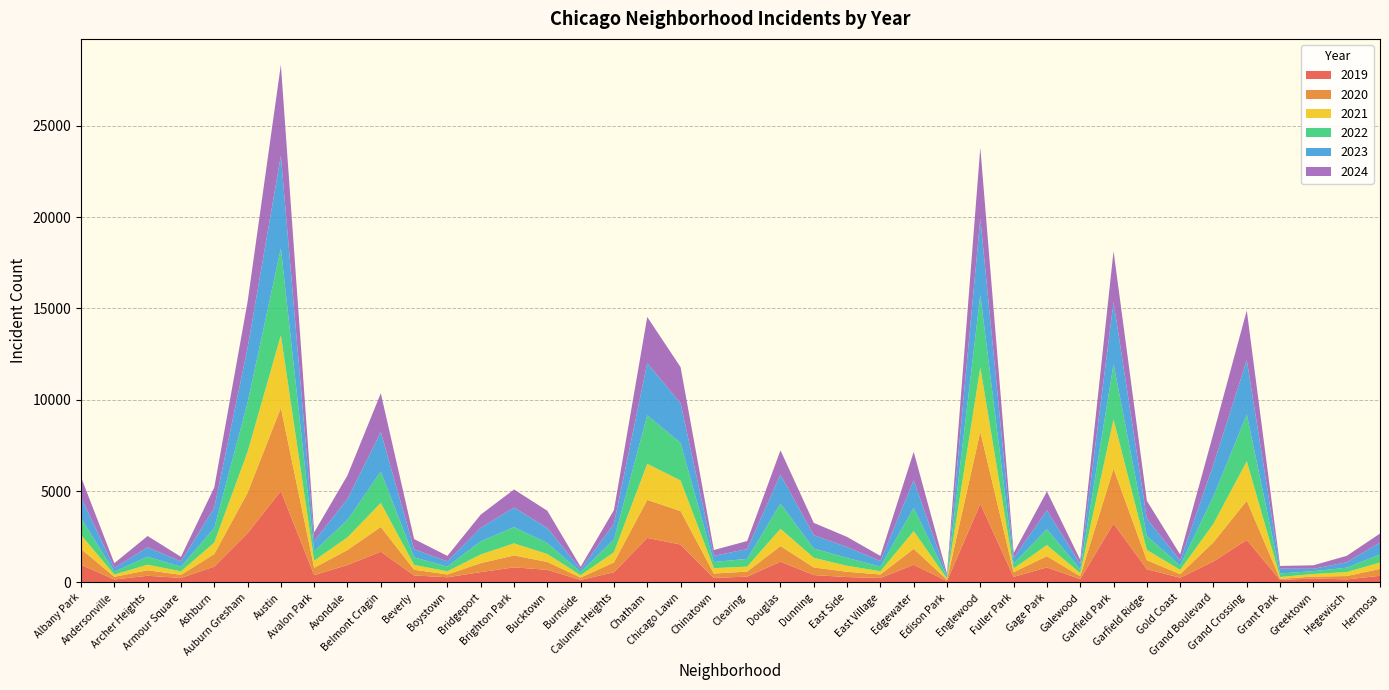

Reading right to left, list all the values displayed in this chart.

2019: Hermosa=365	Hegewisch=171	Greektown=220	Grant Park=138	Grand Crossing=2328	Grand Boulevard=1153	Gold Coast=261	Garfield Ridge=728	Garfield Park=3227	Galewood=189	Gage Park=825	Fuller Park=308	Englewood=4310	Edison Park=77	Edgewater=972	East Village=248	East Side=298	Dunning=406	Douglas=1140	Clearing=322	Chinatown=253	Chicago Lawn=2079	Chatham=2441	Calumet Heights=561	Burnside=142	Bucktown=694	Brighton Park=828	Bridgeport=568	Boystown=287	Beverly=385	Belmont Cragin=1687	Avondale=957	Avalon Park=405	Austin=5008	Auburn Gresham=2700	Ashburn=872	Armour Square=249	Archer Heights=368	Andersonville=166	Albany Park=968
2020: Hermosa=380	Hegewisch=181	Greektown=105	Grant Park=60	Grand Crossing=2149	Grand Boulevard=1049	Gold Coast=197	Garfield Ridge=491	Garfield Park=3010	Galewood=154	Gage Park=612	Fuller Park=259	Englewood=3945	Edison Park=75	Edgewater=872	East Village=190	East Side=290	Dunning=418	Douglas=856	Clearing=274	Chinatown=238	Chicago Lawn=1833	Chatham=2081	Calumet Heights=538	Burnside=126	Bucktown=431	Brighton Park=652	Bridgeport=491	Boystown=153	Beverly=314	Belmont Cragin=1355	Avondale=824	Avalon Park=399	Austin=4556	Auburn Gresham=2211	Ashburn=684	Armour Square=169	Archer Heights=302	Andersonville=147	Albany Park=868
2021: Hermosa=350	Hegewisch=217	Greektown=140	Grant Park=104	Grand Crossing=2161	Grand Boulevard=1015	Gold Coast=233	Garfield Ridge=565	Garfield Park=2685	Galewood=170	Gage Park=612	Fuller Park=200	Englewood=3518	Edison Park=62	Edgewater=969	East Village=180	East Side=326	Dunning=530	Douglas=943	Clearing=274	Chinatown=293	Chicago Lawn=1675	Chatham=1974	Calumet Heights=559	Burnside=130	Bucktown=435	Brighton Park=663	Bridgeport=474	Boystown=173	Beverly=264	Belmont Cragin=1313	Avondale=692	Avalon Park=395	Austin=3970	Auburn Gresham=2237	Ashburn=630	Armour Square=193	Archer Heights=303	Andersonville=123	Albany Park=767
2022: Hermosa=443	Hegewisch=240	Greektown=154	Grant Park=192	Grand Crossing=2567	Grand Boulevard=1504	Gold Coast=236	Garfield Ridge=766	Garfield Park=3035	Galewood=210	Gage Park=870	Fuller Park=263	Englewood=3980	Edison Park=99	Edgewater=1270	East Village=250	East Side=434	Dunning=504	Douglas=1379	Clearing=422	Chinatown=338	Chicago Lawn=2056	Chatham=2650	Calumet Heights=698	Burnside=175	Bucktown=599	Brighton Park=888	Bridgeport=722	Boystown=258	Beverly=414	Belmont Cragin=1719	Avondale=953	Avalon Park=522	Austin=4763	Auburn Gresham=2698	Ashburn=797	Armour Square=251	Archer Heights=440	Andersonville=157	Albany Park=926
2023: Hermosa=645	Hegewisch=297	Greektown=129	Grant Park=261	Grand Crossing=2971	Grand Boulevard=1734	Gold Coast=268	Garfield Ridge=949	Garfield Park=3398	Galewood=285	Gage Park=1029	Fuller Park=313	Englewood=4174	Edison Park=71	Edgewater=1513	East Village=305	East Side=592	Dunning=730	Douglas=1588	Clearing=537	Chinatown=335	Chicago Lawn=2174	Chatham=2862	Calumet Heights=860	Burnside=146	Bucktown=829	Brighton Park=1074	Bridgeport=739	Boystown=288	Beverly=442	Belmont Cragin=2165	Avondale=1152	Avalon Park=542	Austin=5064	Auburn Gresham=2988	Ashburn=1106	Armour Square=291	Archer Heights=515	Andersonville=201	Albany Park=1138
2024: Hermosa=495	Hegewisch=352	Greektown=194	Grant Park=151	Grand Crossing=2715	Grand Boulevard=1712	Gold Coast=337	Garfield Ridge=973	Garfield Park=2788	Galewood=232	Gage Park=1039	Fuller Park=269	Englewood=3877	Edison Park=97	Edgewater=1556	East Village=281	East Side=555	Dunning=675	Douglas=1330	Clearing=441	Chinatown=321	Chicago Lawn=1974	Chatham=2527	Calumet Heights=751	Burnside=140	Bucktown=939	Brighton Park=987	Bridgeport=720	Boystown=296	Beverly=559	Belmont Cragin=2119	Avondale=1286	Avalon Park=484	Austin=4978	Auburn Gresham=2525	Ashburn=1111	Armour Square=251	Archer Heights=617	Andersonville=263	Albany Park=1104